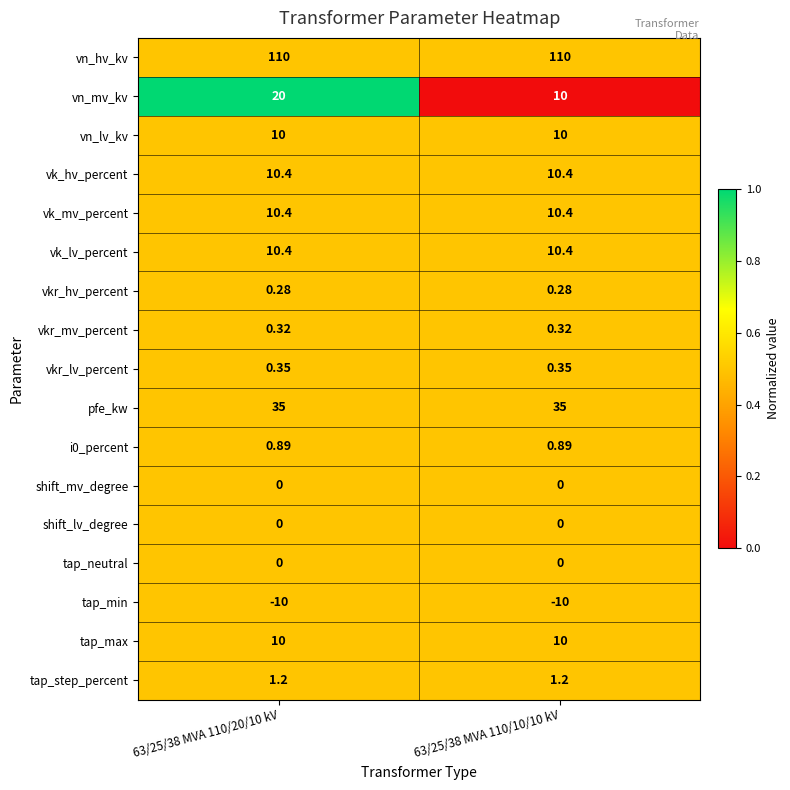

Which series has the largest total across all categories?

vn_hv_kv